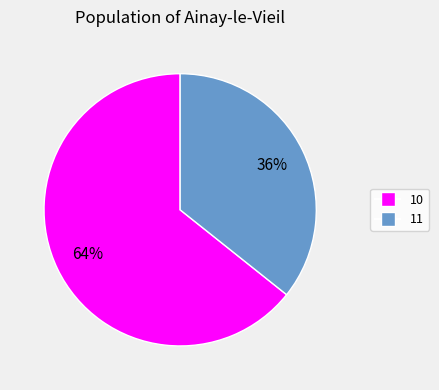

Which has a higher value, 10 or 11?

10